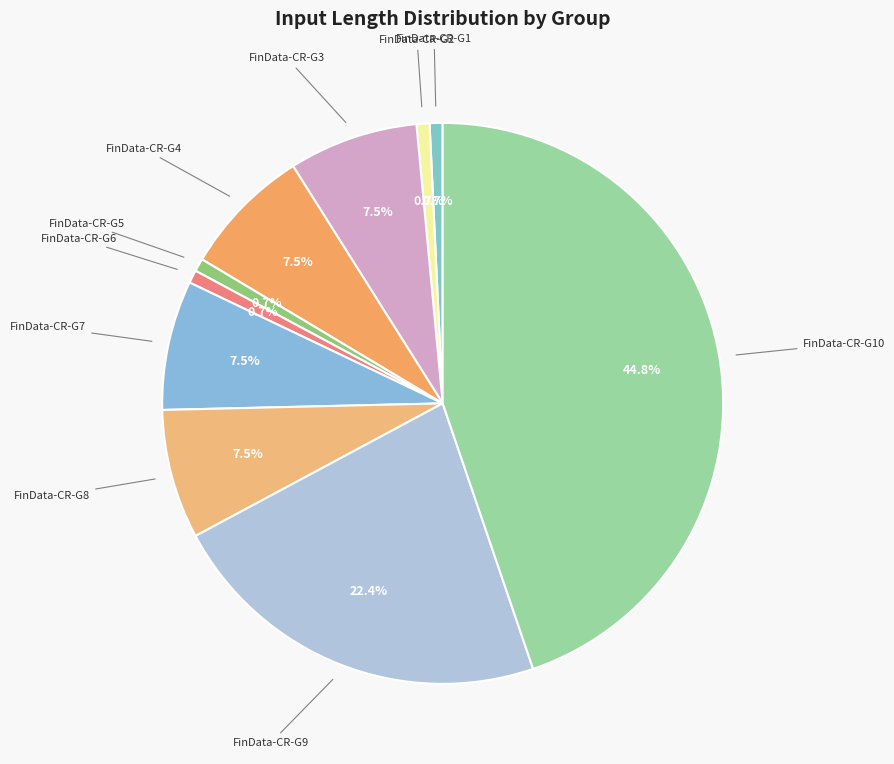

Count the number of slices in the pie.

10